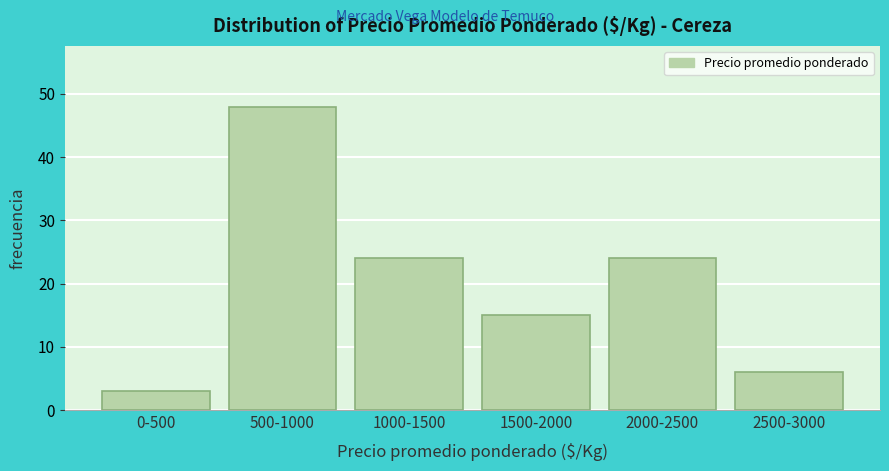

Reading left to right, transcribe all the data shown in this chart.

0-500=3	500-1000=48	1000-1500=24	1500-2000=15	2000-2500=24	2500-3000=6